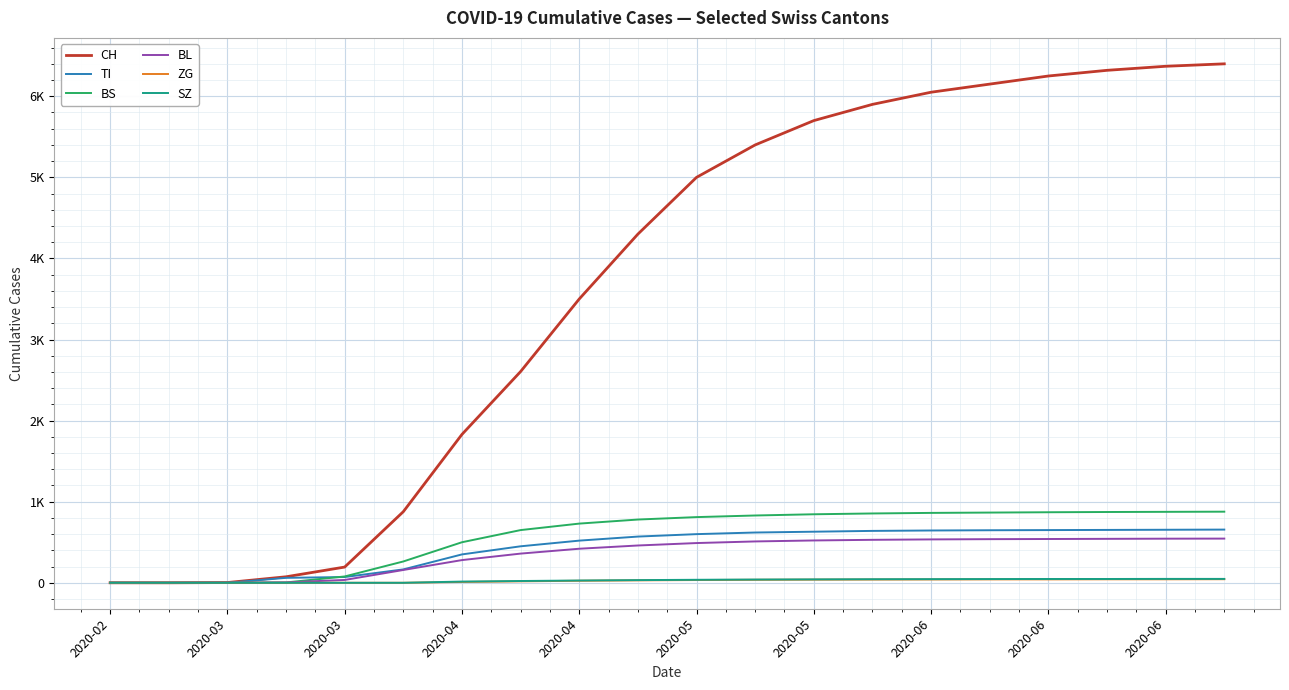

Reading left to right, extract all data points from this chart.

CH: 0	0	3	74	194	877	1830	2605	3500	4300	5000	5400	5700	5900	6050	6150	6250	6320	6370	6400
TI: 0	0	0	61	71	165	350	450	520	570	600	620	630	640	645	648	650	652	654	656
BS: 0	0	0	4	78	263	500	650	730	780	810	830	845	855	862	866	870	873	875	877
BL: 0	0	1	5	35	158	280	360	420	460	490	510	522	530	535	538	540	542	544	545
ZG: 0	0	0	0	0	0	10	18	25	30	34	37	39	40	41	42	42	43	43	44
SZ: 0	0	0	0	0	0	15	22	28	33	37	40	42	44	45	46	47	47	48	48